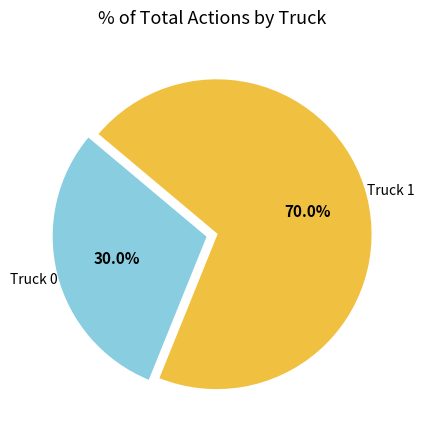

Rank the categories by value from lowest to highest.

Truck 0, Truck 1